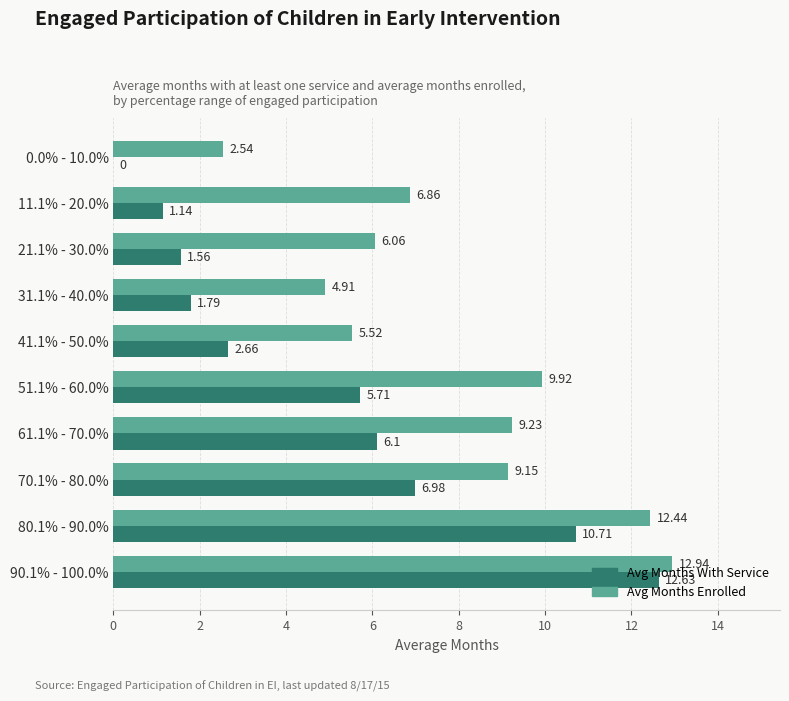

What is the average value of the Avg Months With Service series?

4.9